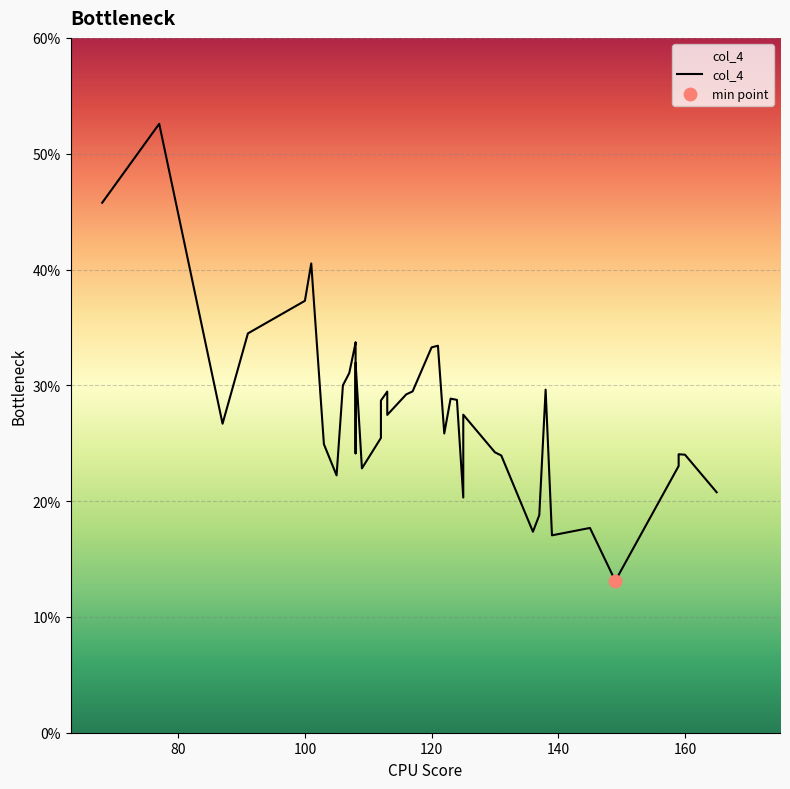

Which has a higher value, 122 or 100?

100